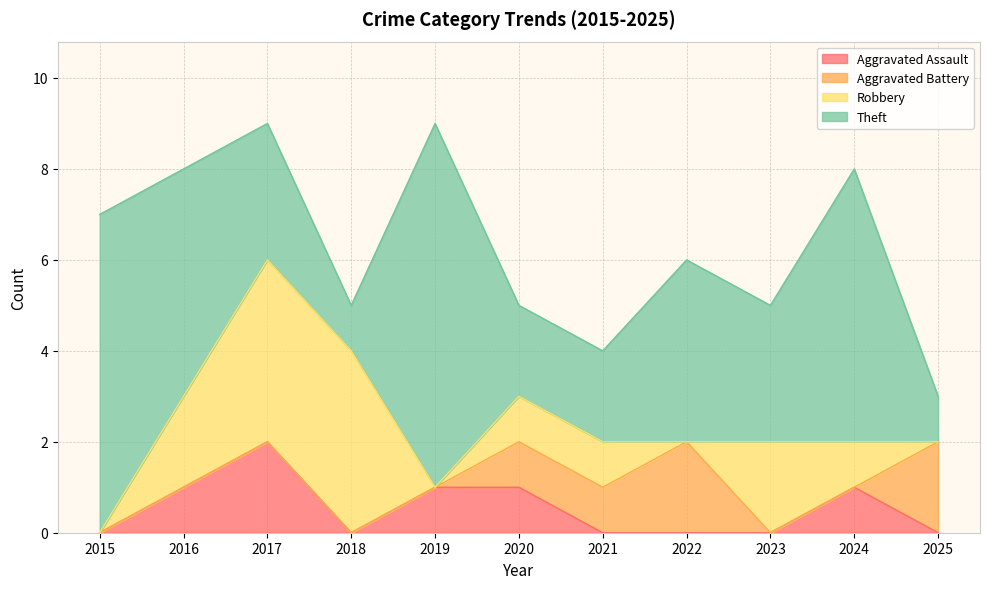

The Total series shows 3 at 2020. True or false?

False